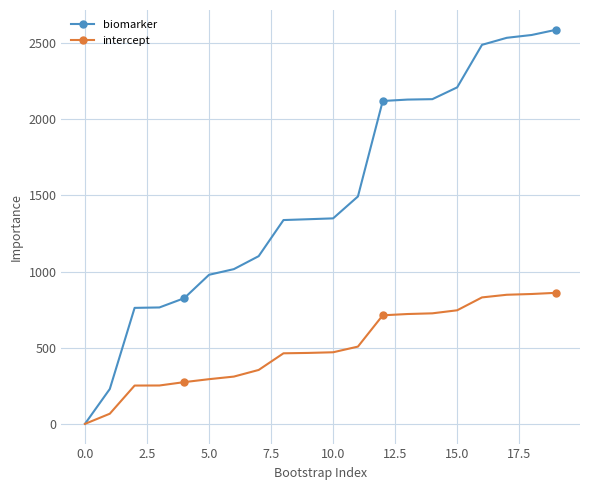

What is the greatest value displayed?

2586.0